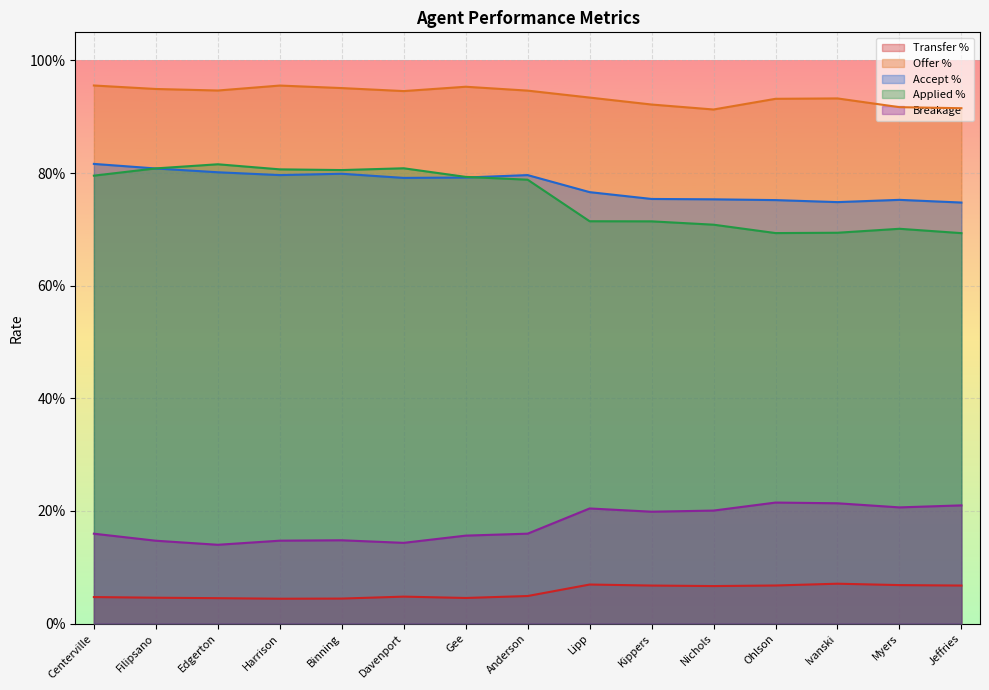

Does the chart display data point markers on the line(s)?

No